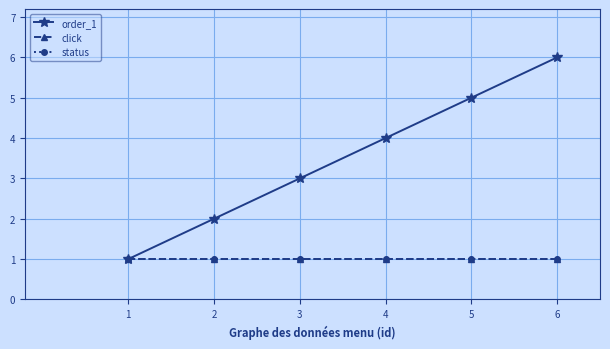

Does the chart have visible grid lines?

Yes